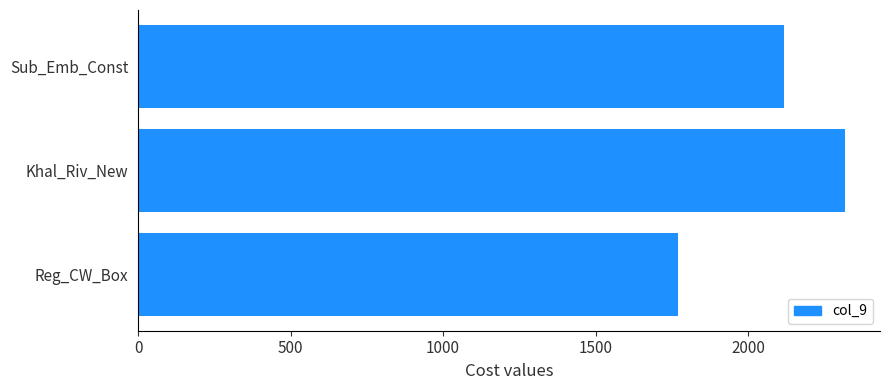

Reading top to bottom, list all the values displayed in this chart.

2117.1	2317.0	1769.4